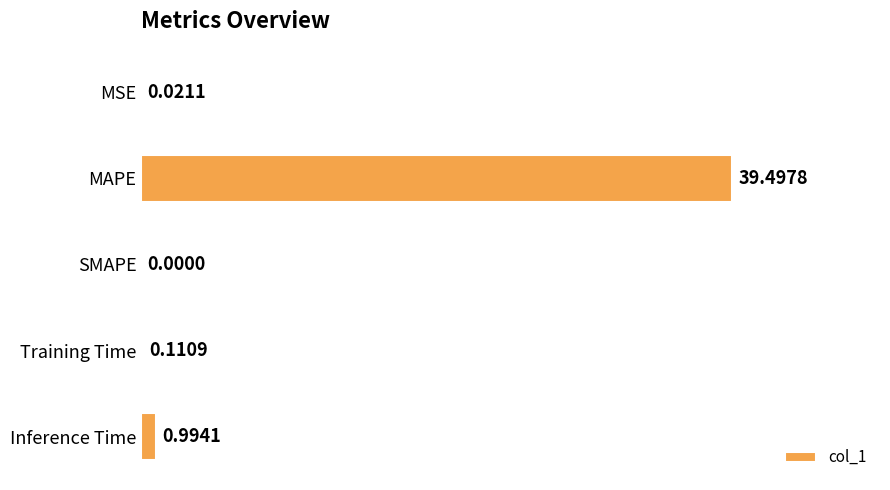

Are the bars horizontal?

Yes